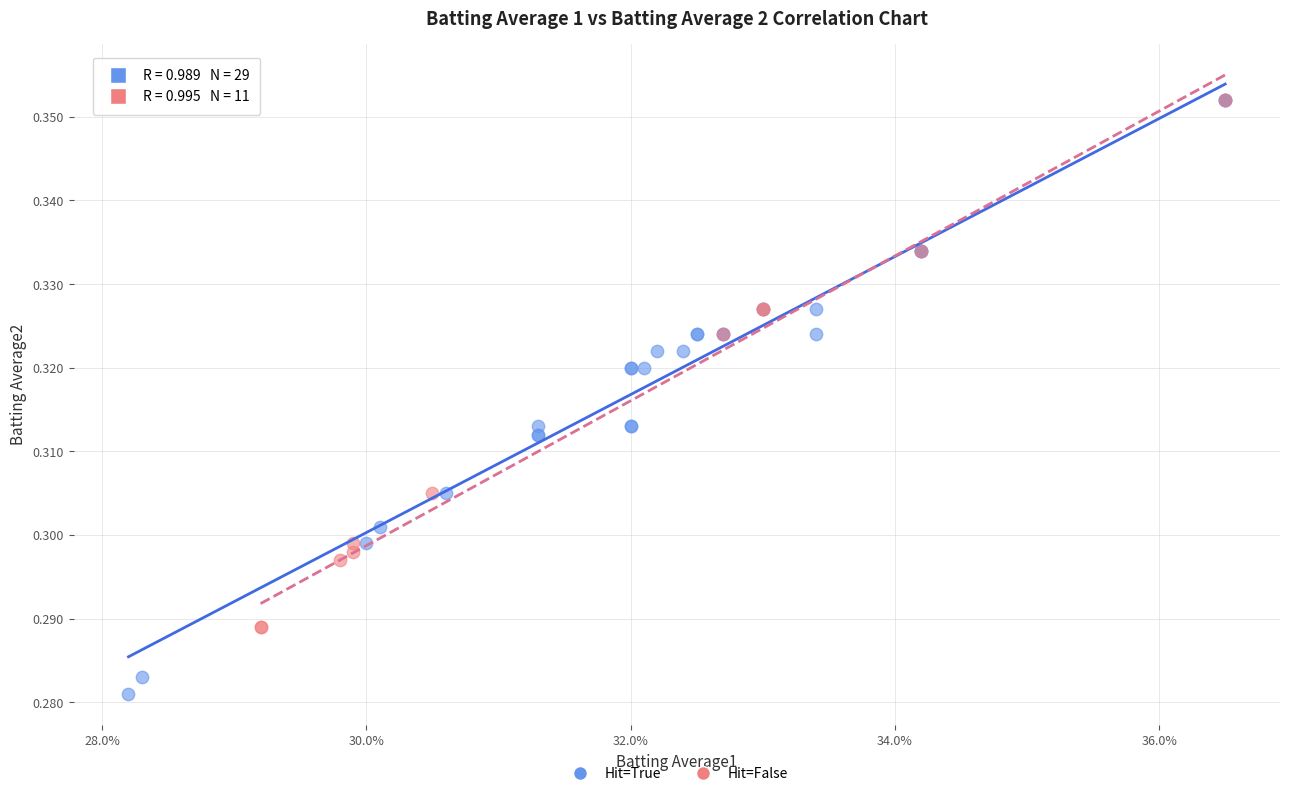

Which series reaches the minimum Y coordinate?

Hit=True